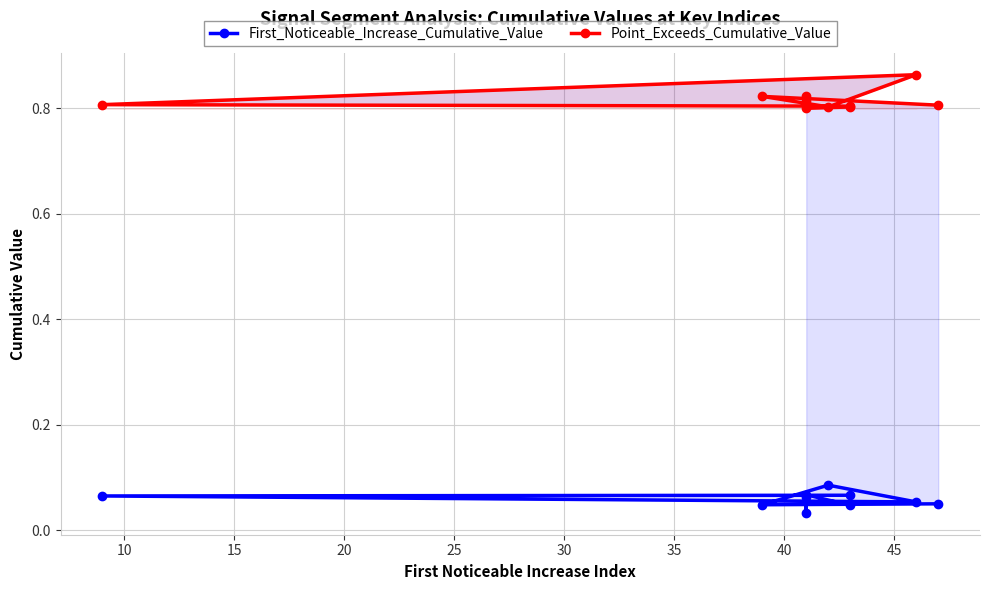

What is the total value across all series at 40?

0.9